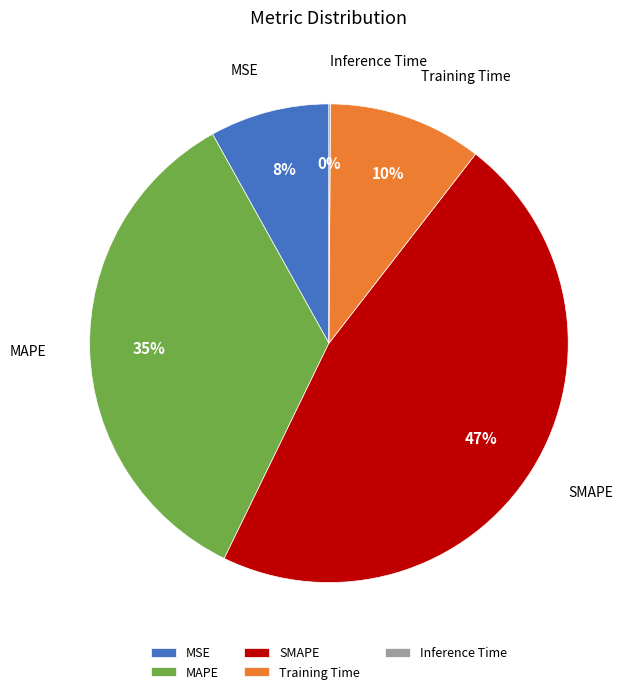

Does any single category account for the majority?

No